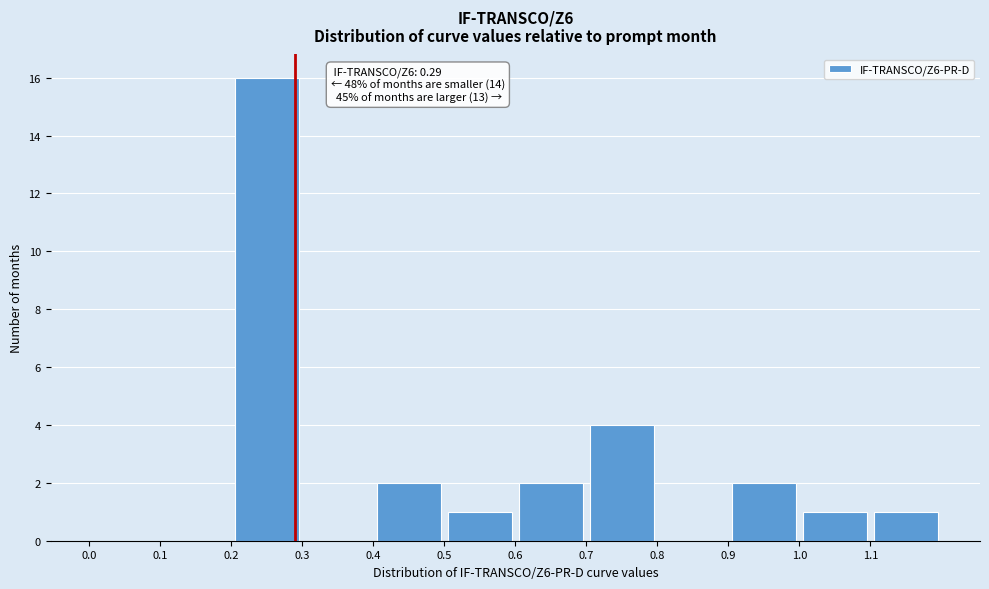

Which range on the x-axis has the tallest bar?

0.2 to 0.3